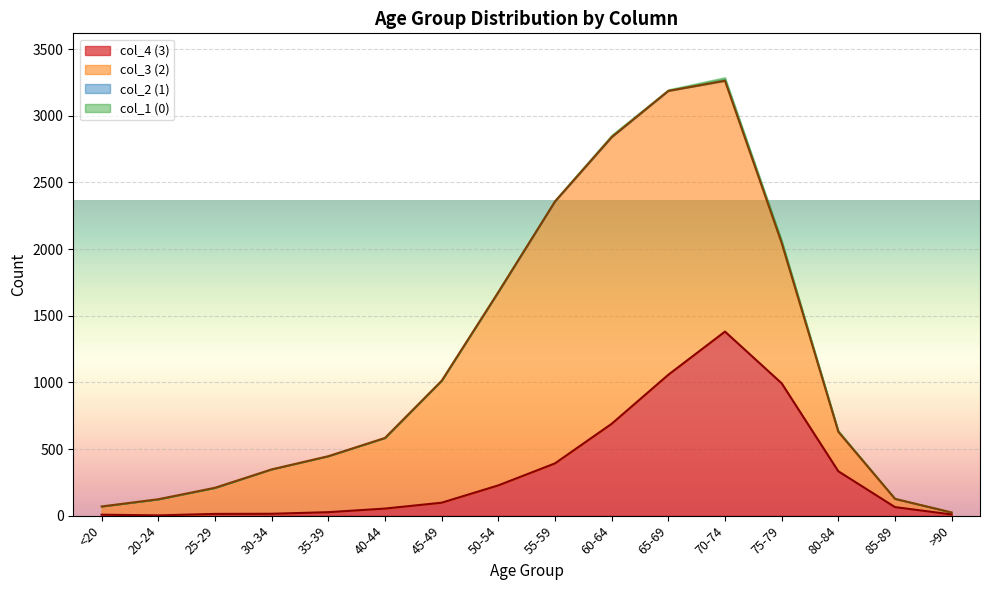

Where is the first local minimum for col_2 (1)?

65-69